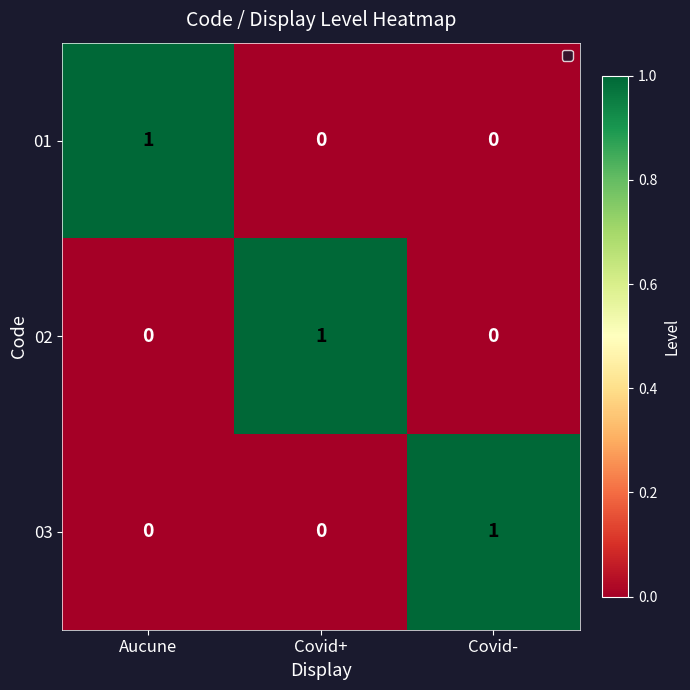

The value of 01 at Covid- is 0. True or false?

True